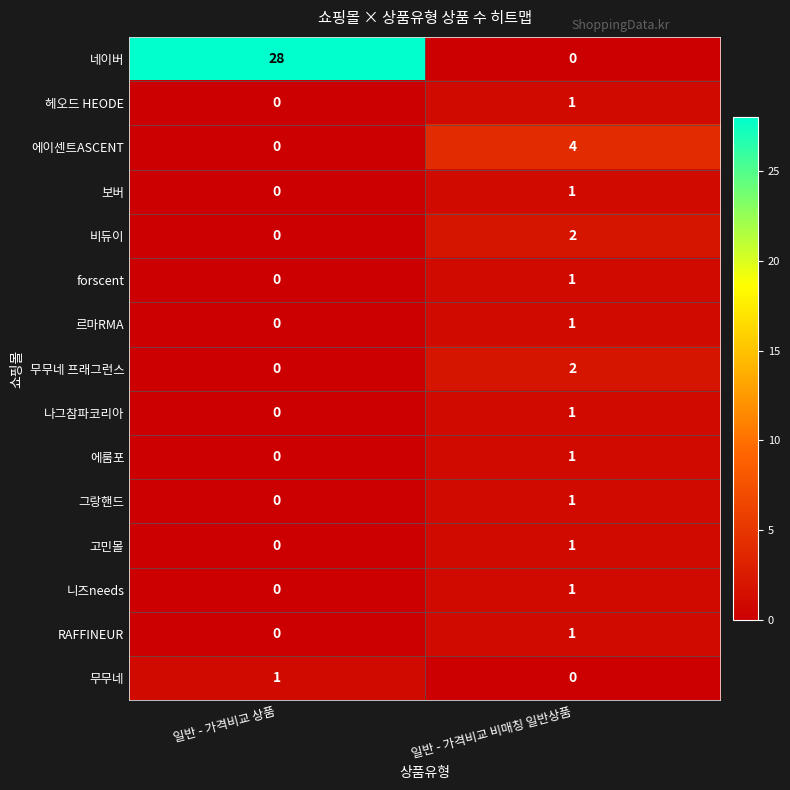

At which category is the sum across all series the highest?

일반 - 가격비교 상품